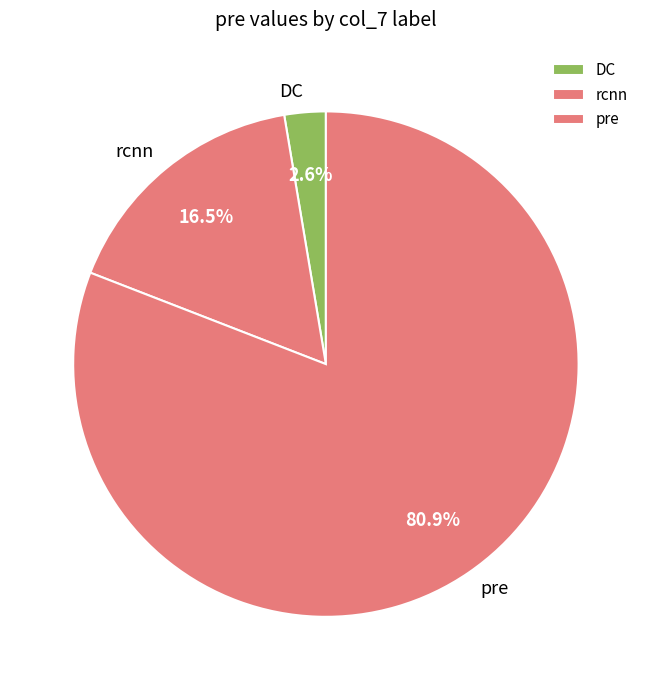

Which slice is the largest?

pre